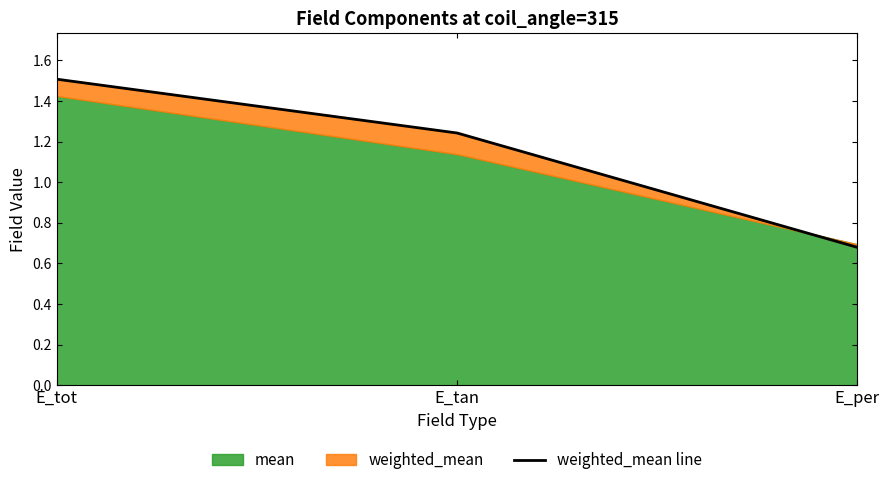

Is it true that the value at E_tot is 2.2?

False